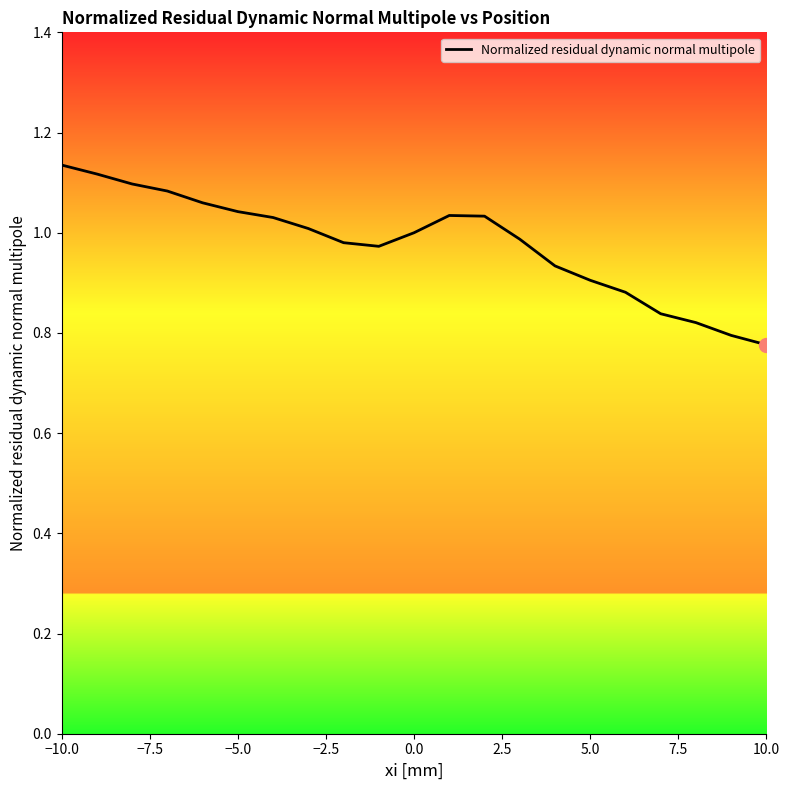

What is the difference between the maximum and minimum values?

0.4